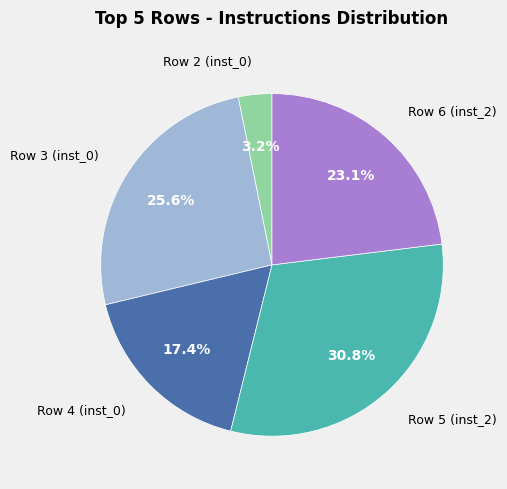

Is there a majority slice in this chart?

No